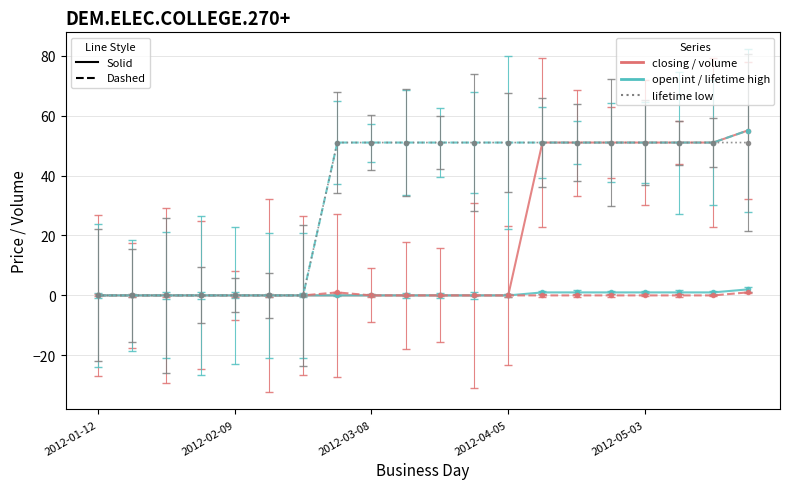

What is the greatest value displayed?

55